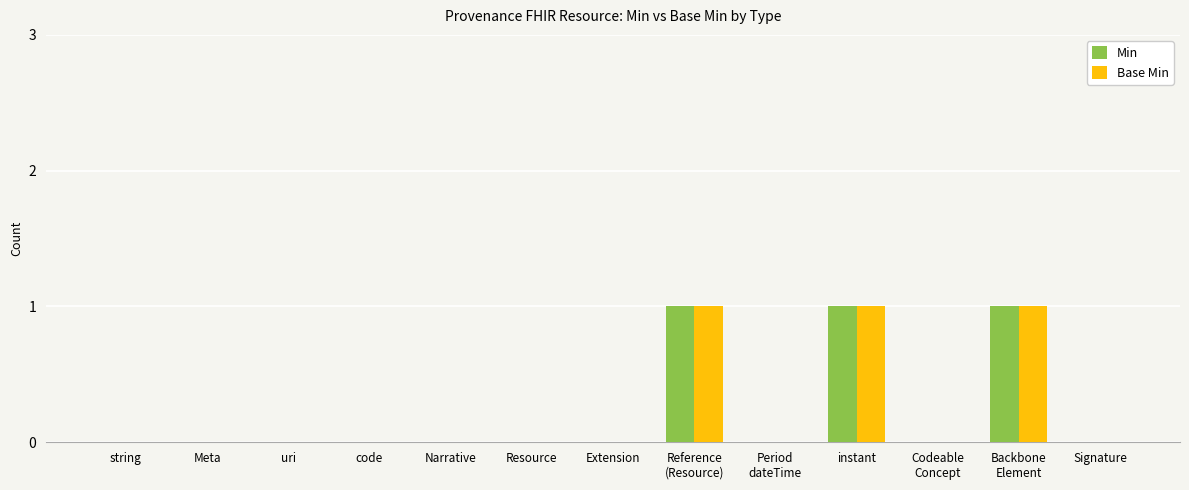

What is the sum of all Base Min values?

3